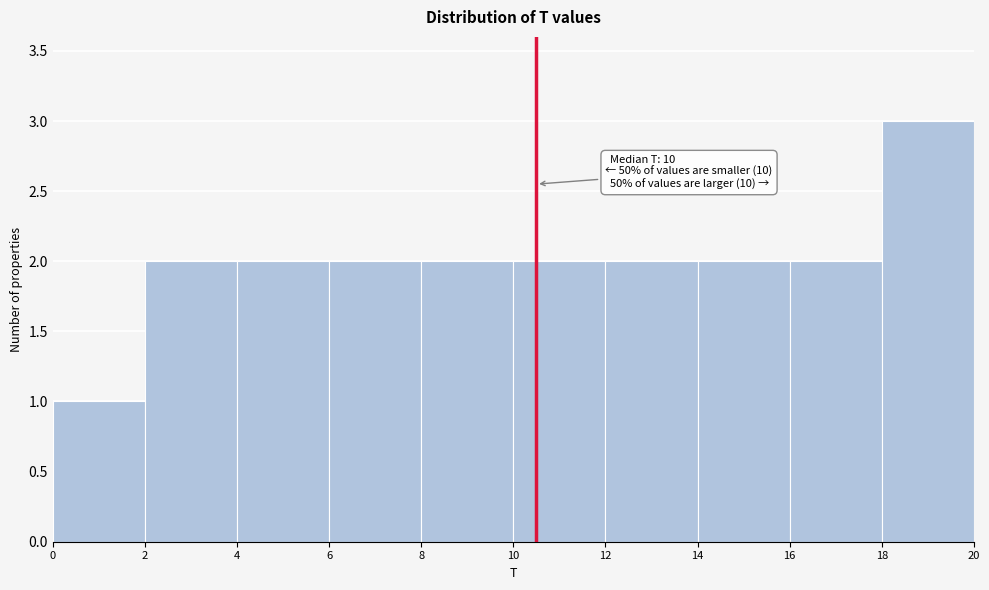

Over which range of the x-axis is the bar tallest?

18 to 20